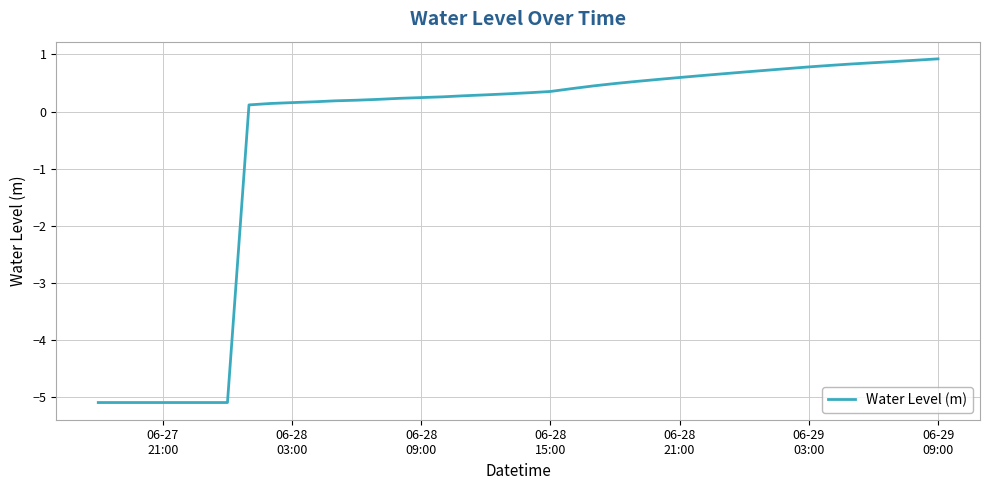

How many categories are shown in the chart?

40